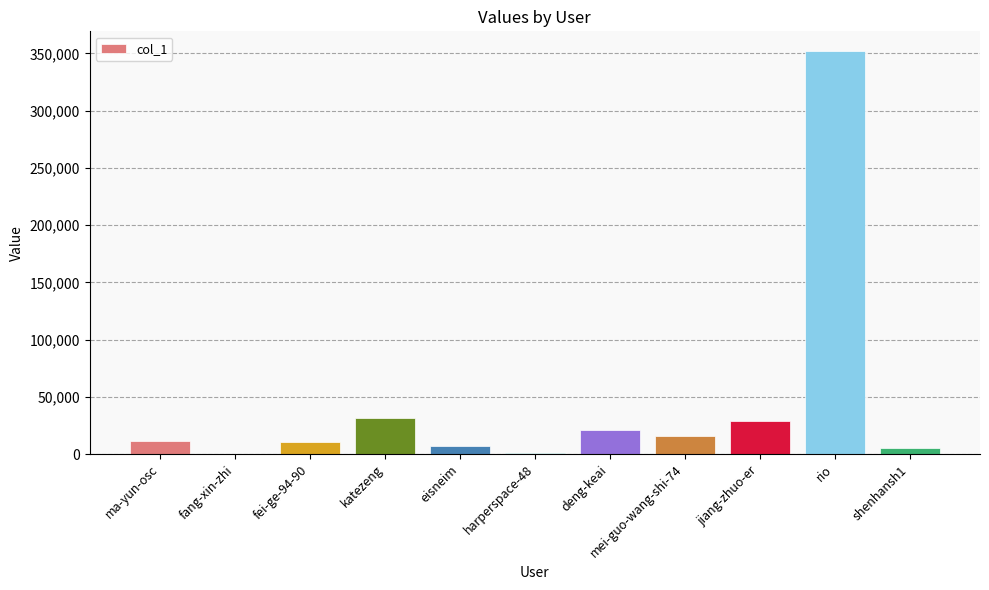

Which category has the highest value across all series?

rio